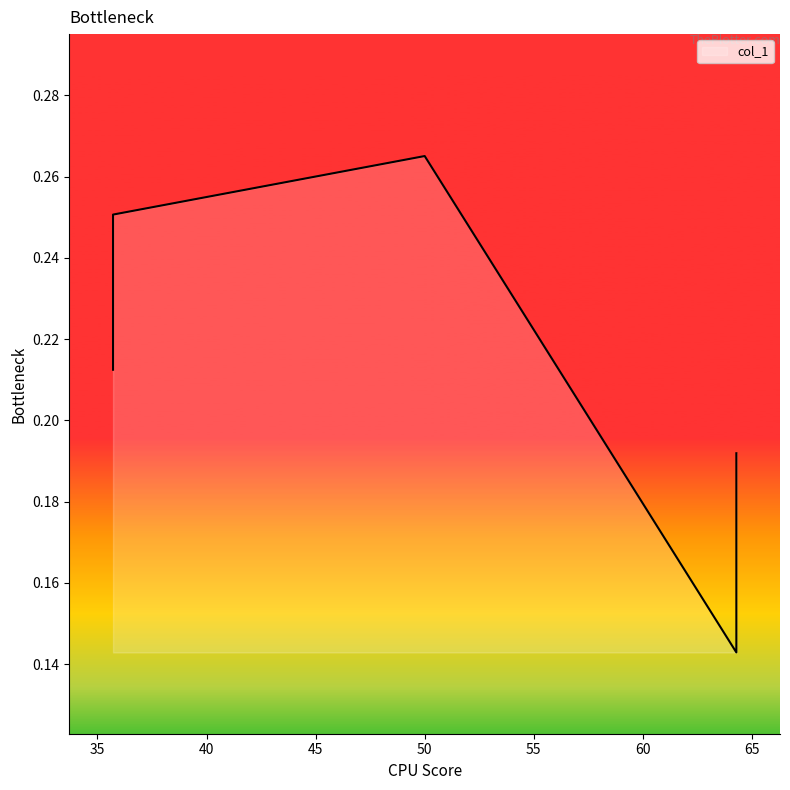

The value at 64.285714285714 is 0.1. True or false?

True